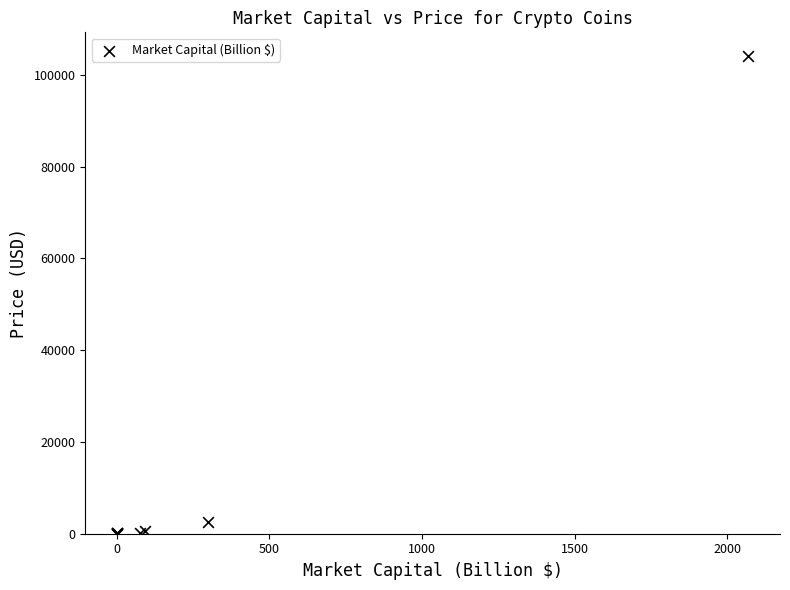

What Y value in the scatter plot is closest to 52031?

2483.6